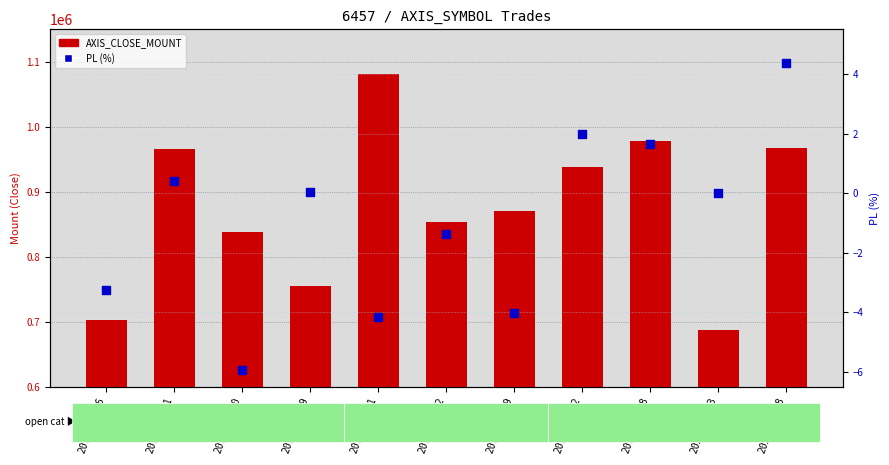

Which series has the largest Y range (max minus min)?

AXIS_CLOSE_MOUNT